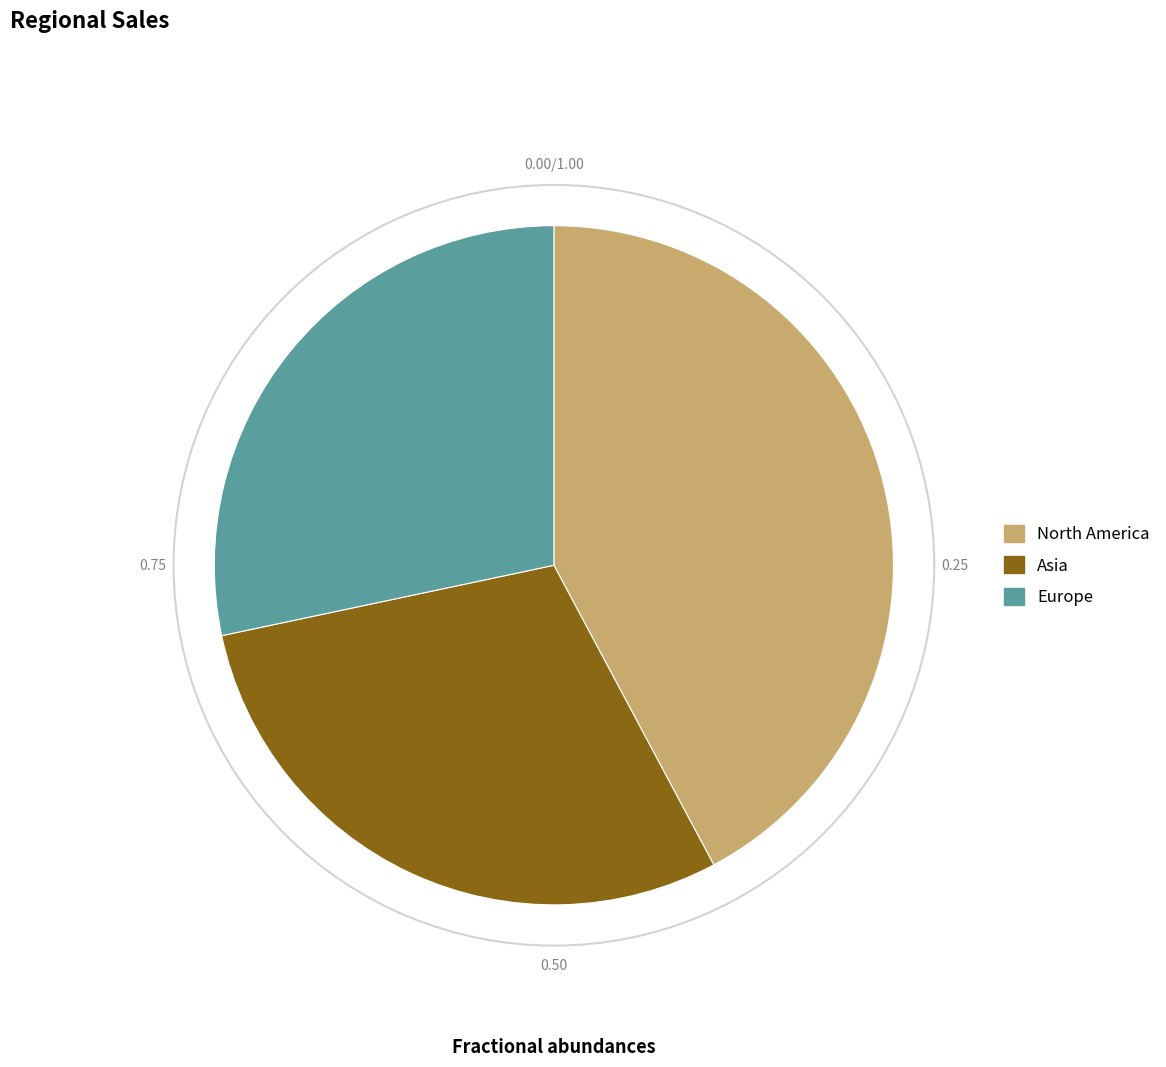

Is it true that Europe is 28% of the pie?

True